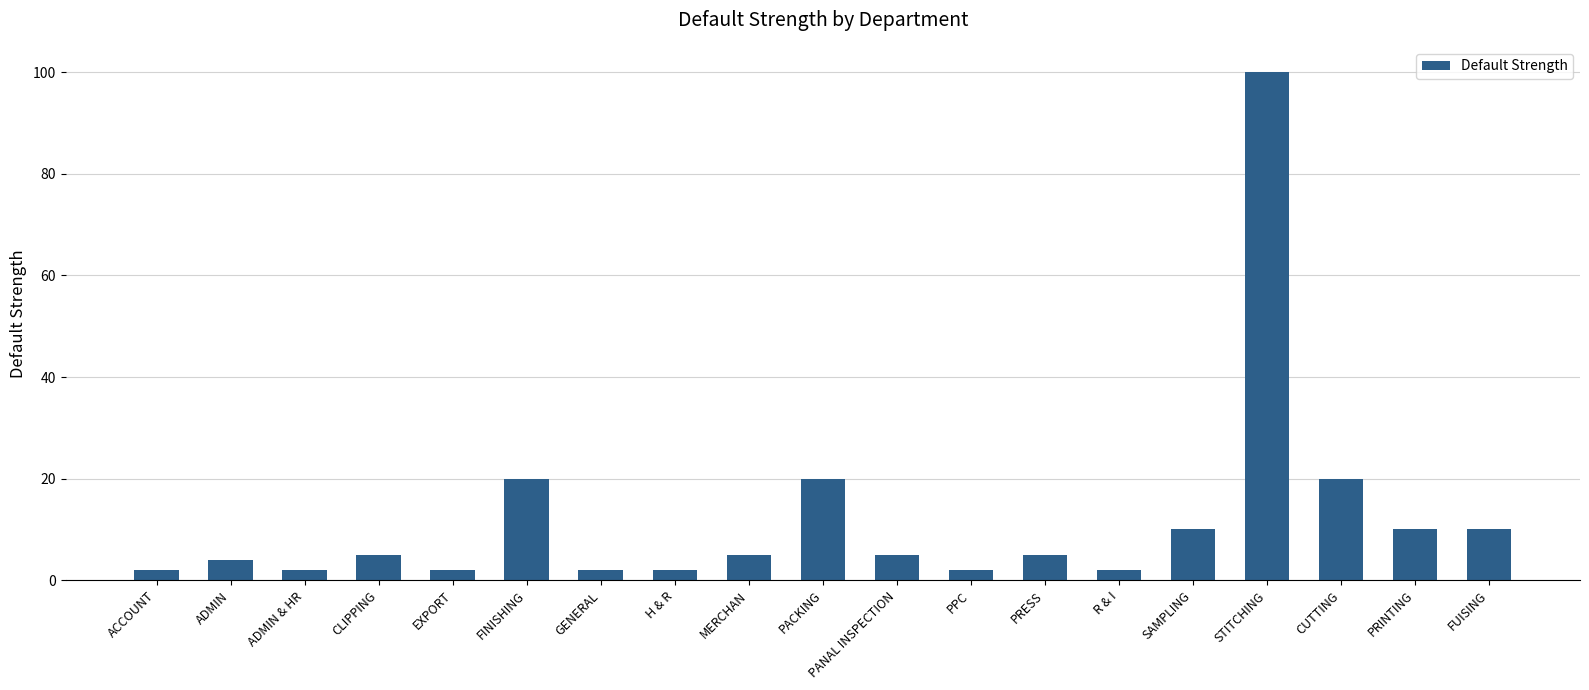

Reading left to right, extract all data points from this chart.

ACCOUNT=2	ADMIN=4	ADMIN & HR=2	CLIPPING=5	EXPORT=2	FINISHING=20	GENERAL=2	H & R=2	MERCHAN=5	PACKING=20	PANAL INSPECTION=5	PPC=2	PRESS=5	R & I=2	SAMPLING=10	STITCHING=100	CUTTING=20	PRINTING=10	FUISING=10